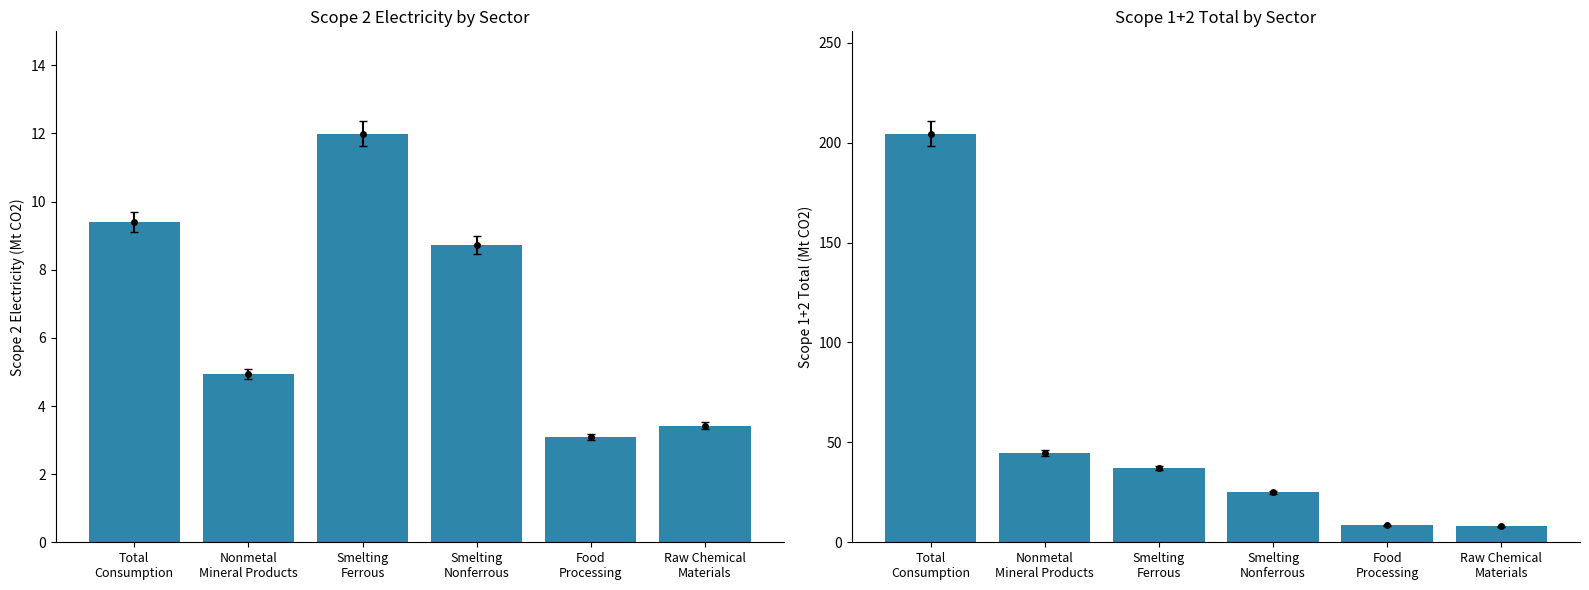

At Total
Consumption, list the series in order from smallest to largest.

Scope 2 Electricity, Scope 1+2 Total